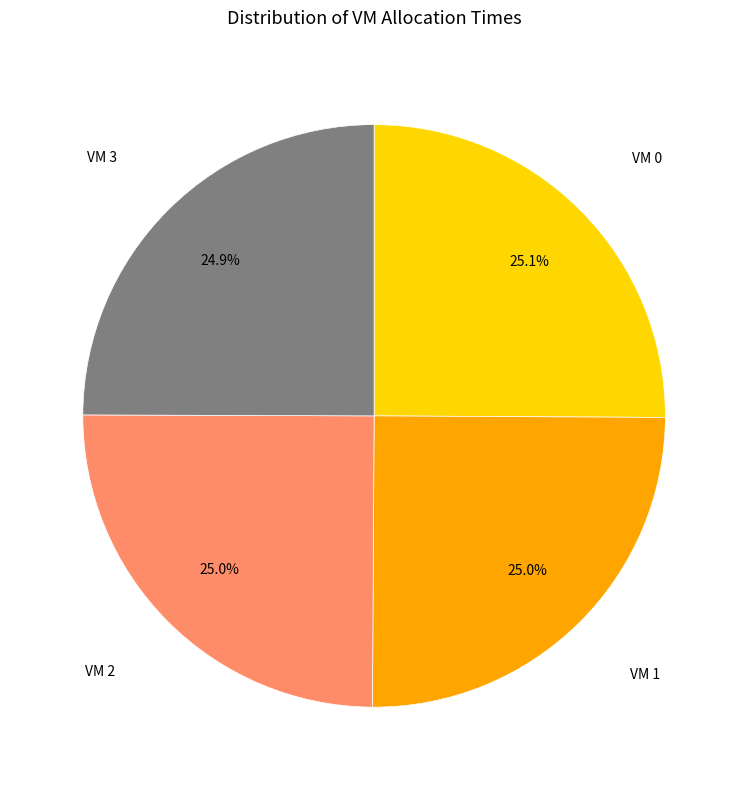

Does any single category account for the majority?

No